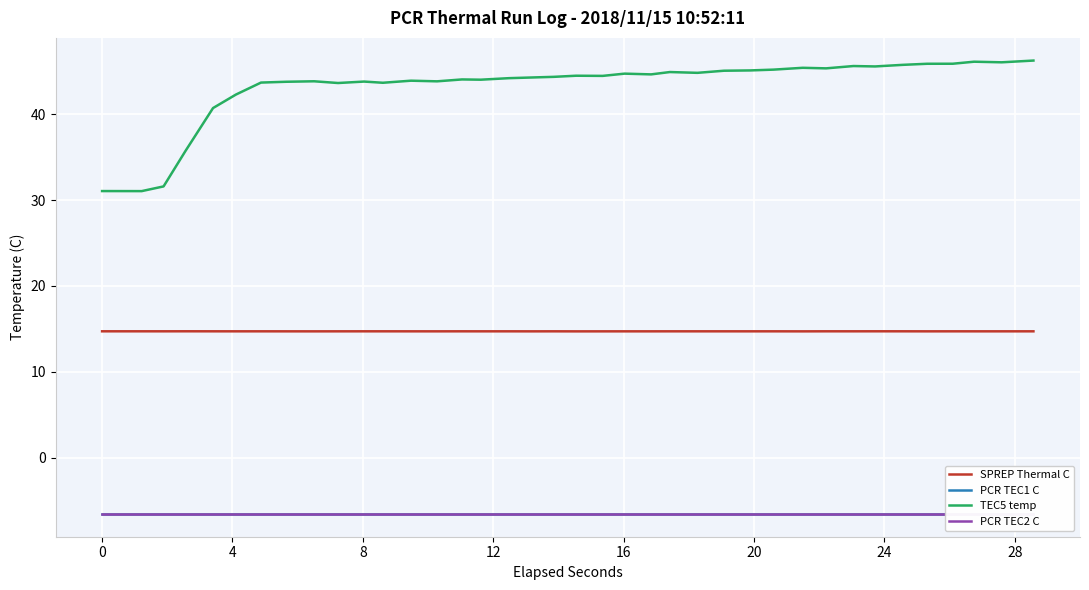

What is the smallest value displayed?

-6.5